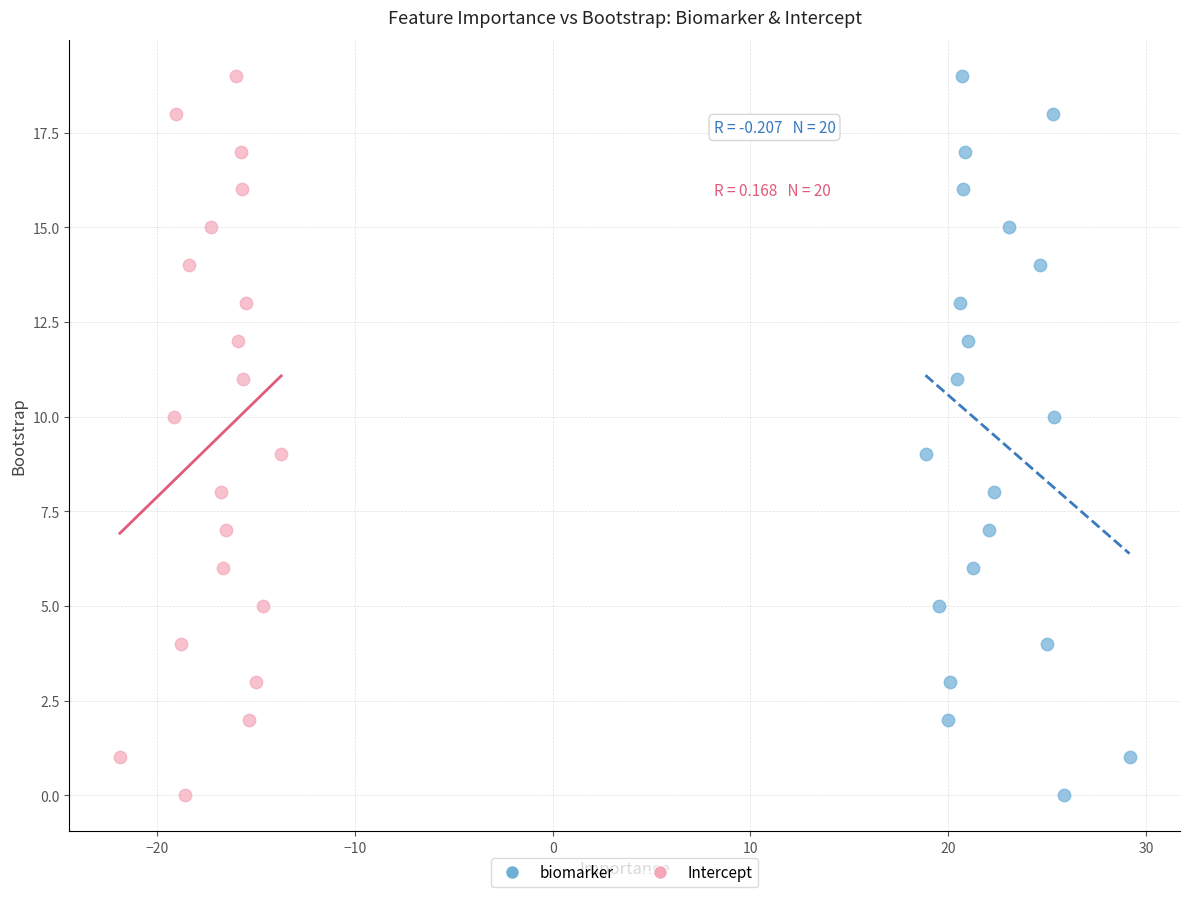

What are all the series names shown in the legend?

biomarker, Intercept